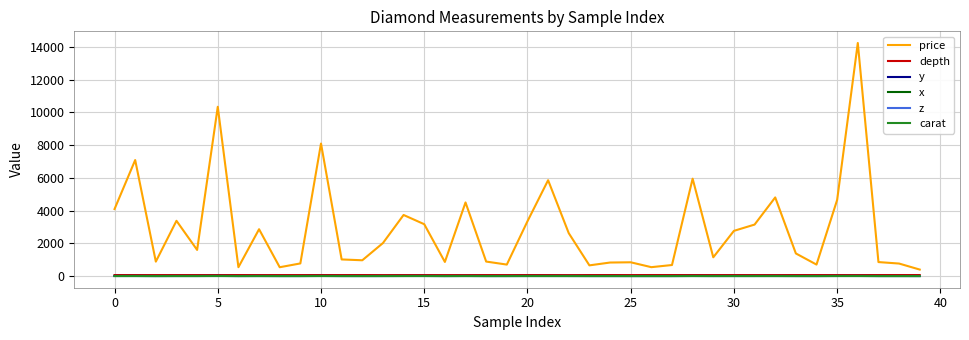

What is the maximum value shown in the chart?

14237.0